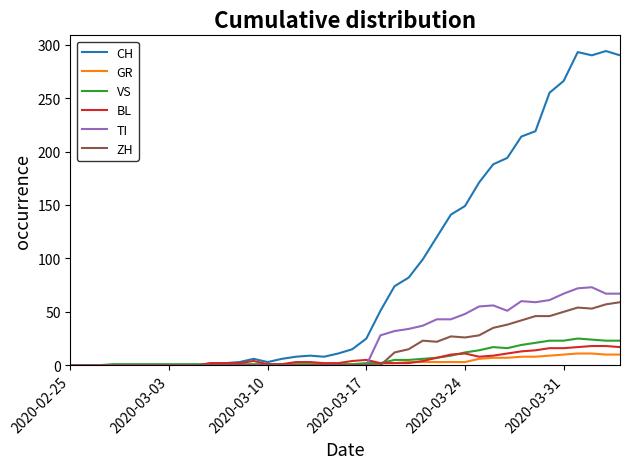

What is the maximum value for GR?

11